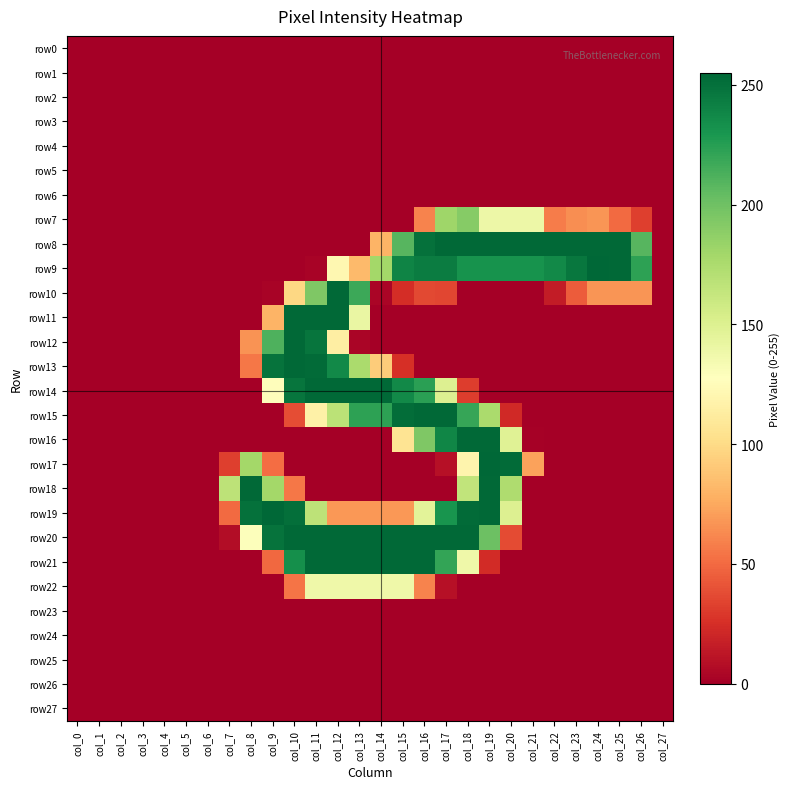

Between col_19 and col_21, which is larger?

col_19